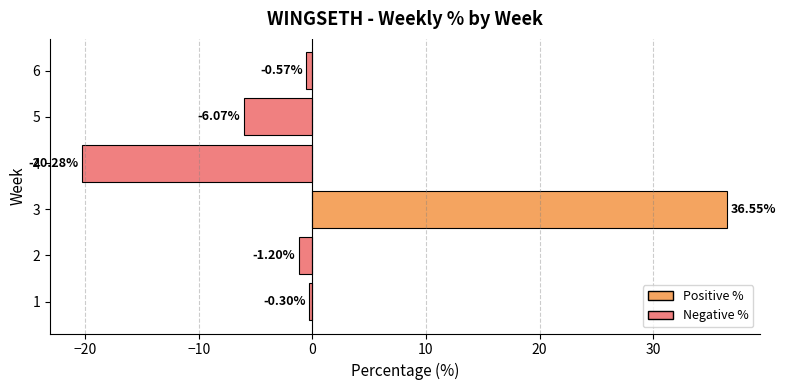

What is the sum of the values at 3 and 6?

36.0